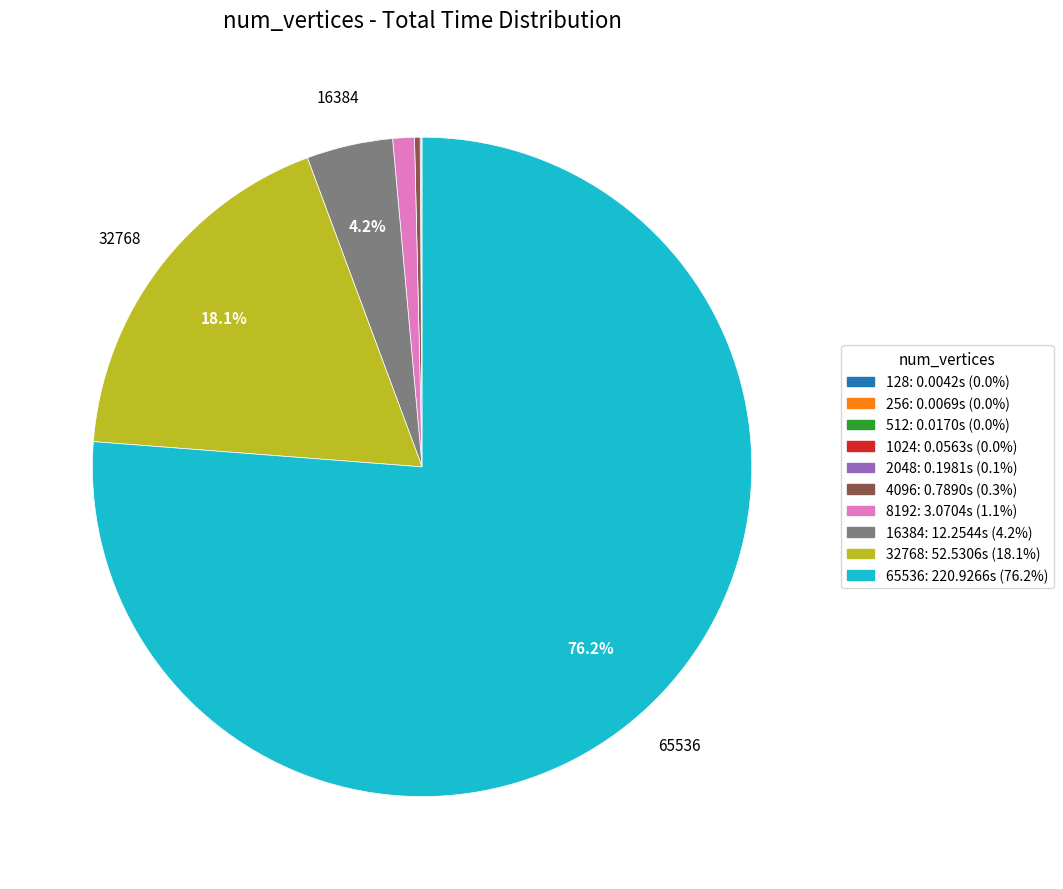

Is 65536 the majority of the pie?

Yes